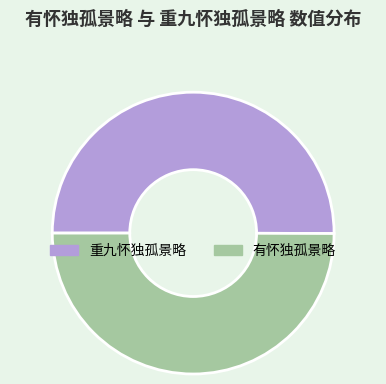

Combined, do 重九怀独孤景略 and 有怀独孤景略 account for over 50%?

Yes